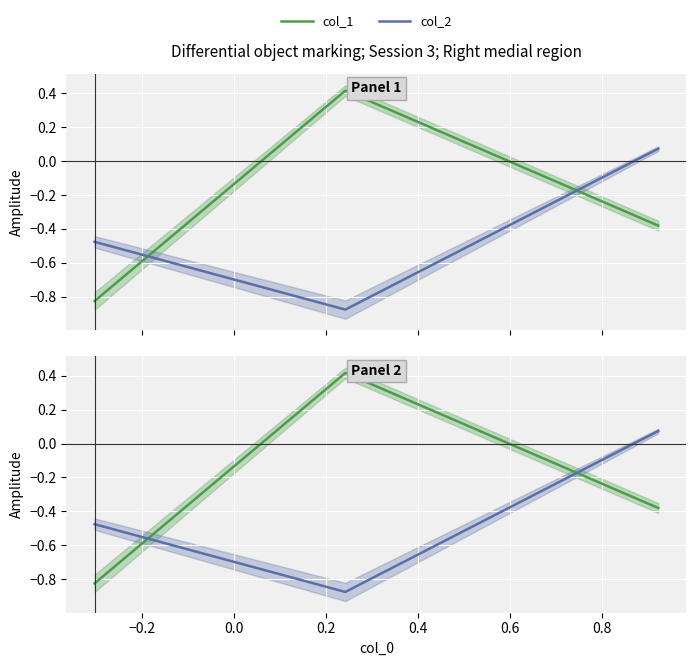

What is the sum of all col_1 values?

-0.8